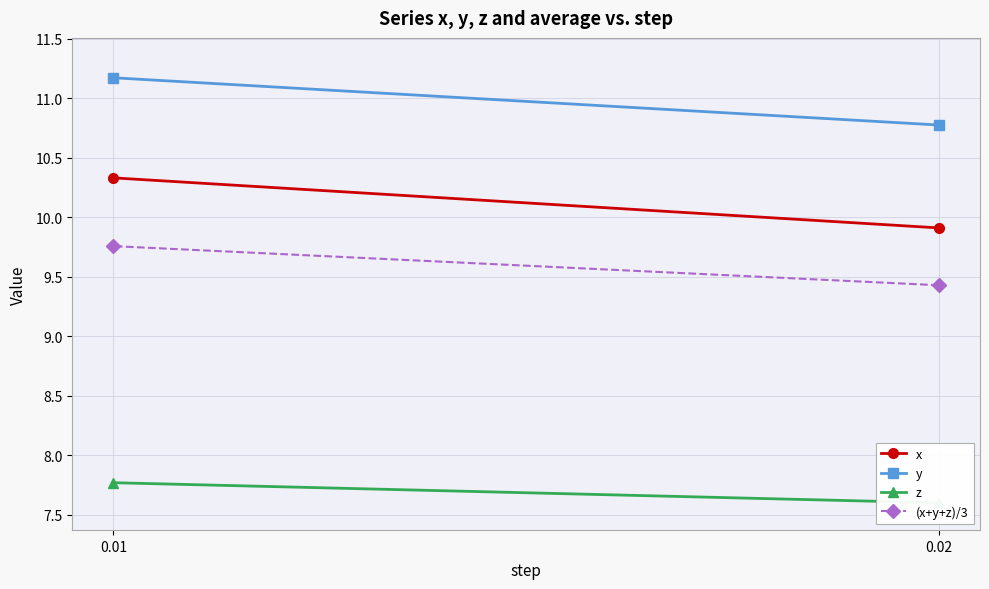

What value does the z series have at 0.01?

7.8